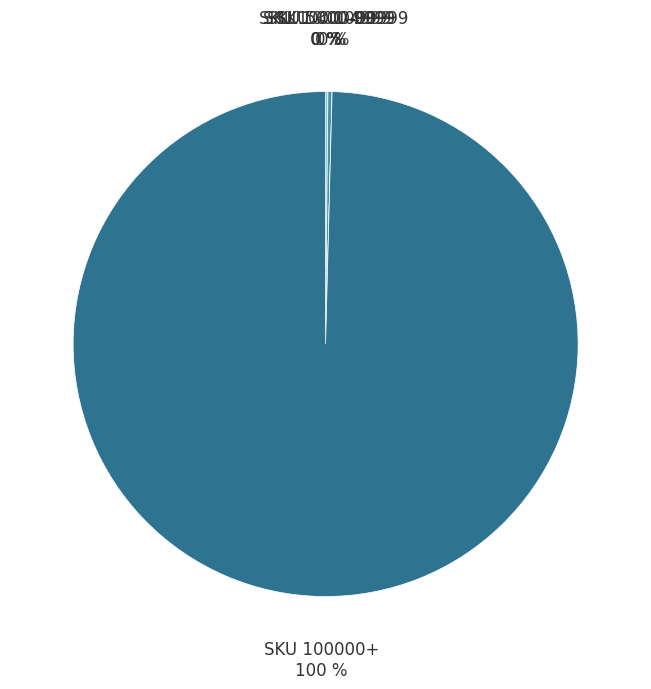

Is there a majority slice in this chart?

Yes